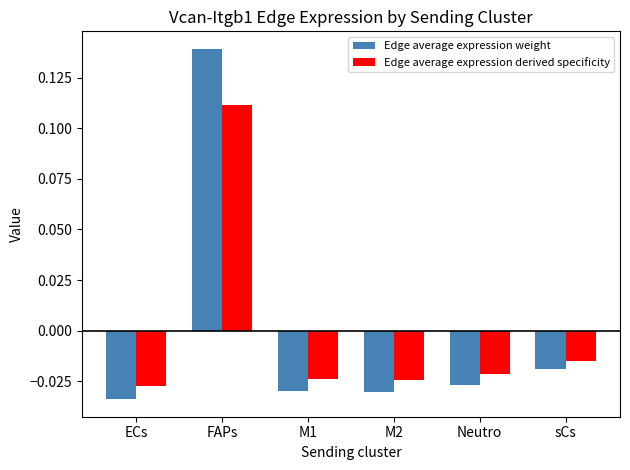

Is the value of Edge average expression derived specificity at ECs greater than the value of Edge average expression weight at ECs?

Yes